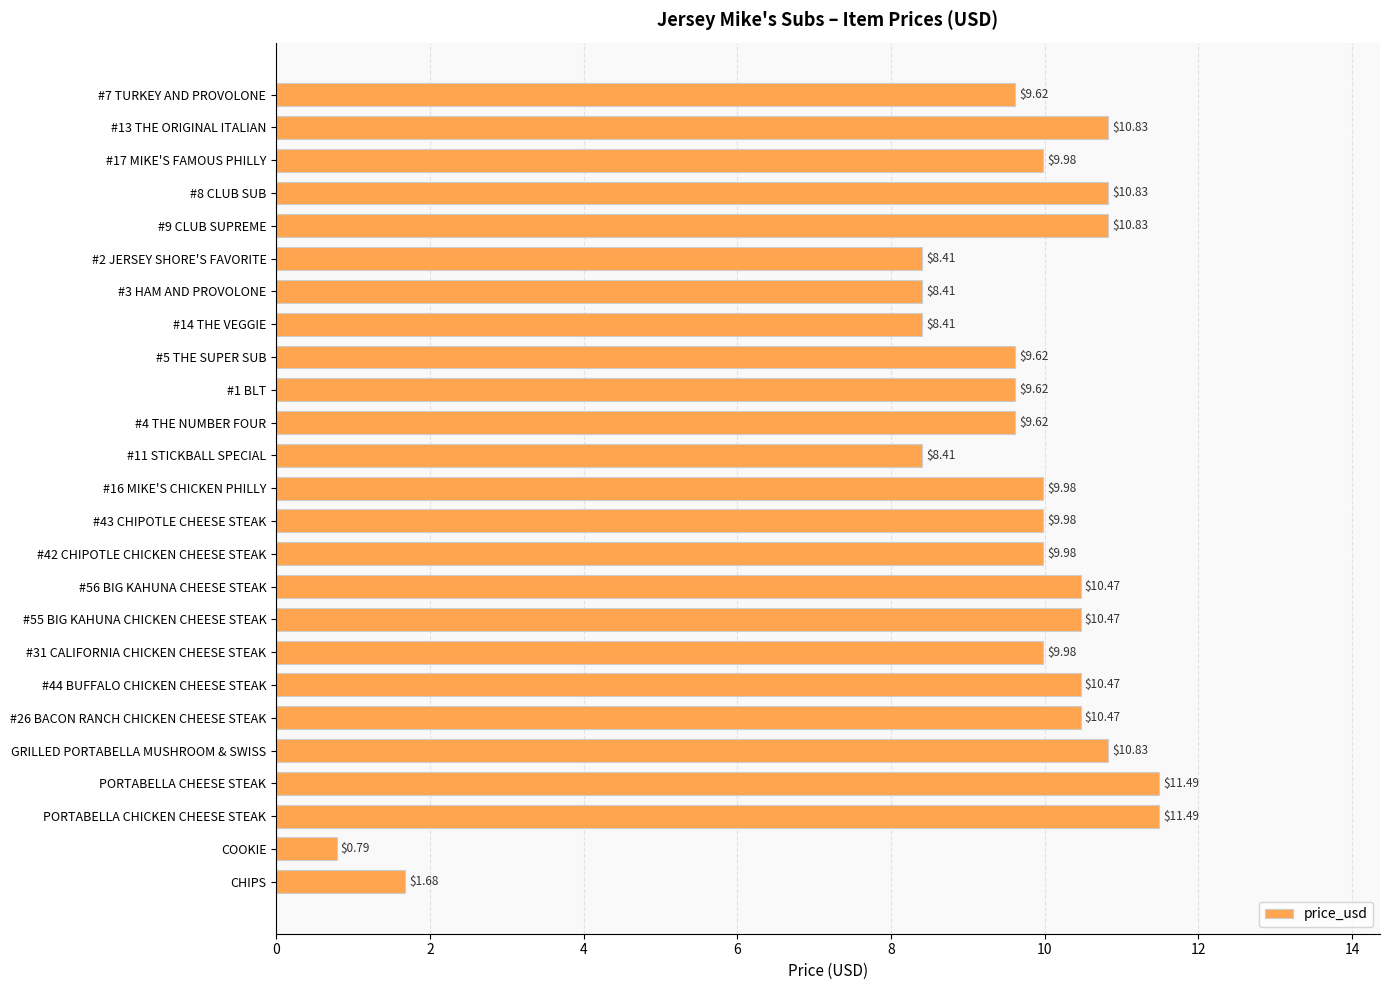

Are the bars horizontal?

Yes